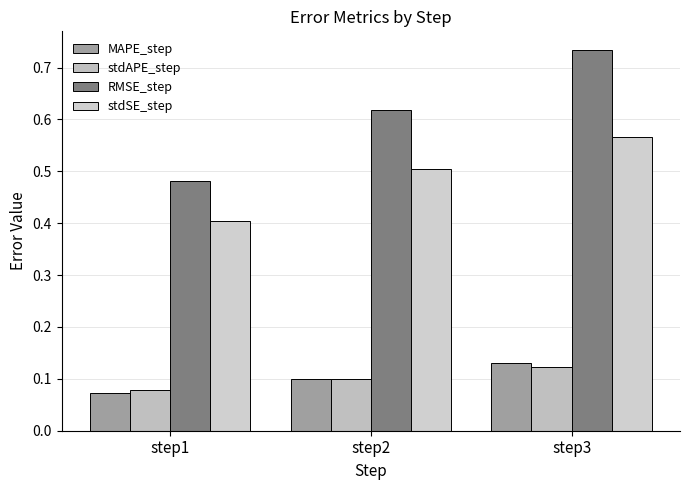

Where is MAPE_step nearest to the value 0?

step1